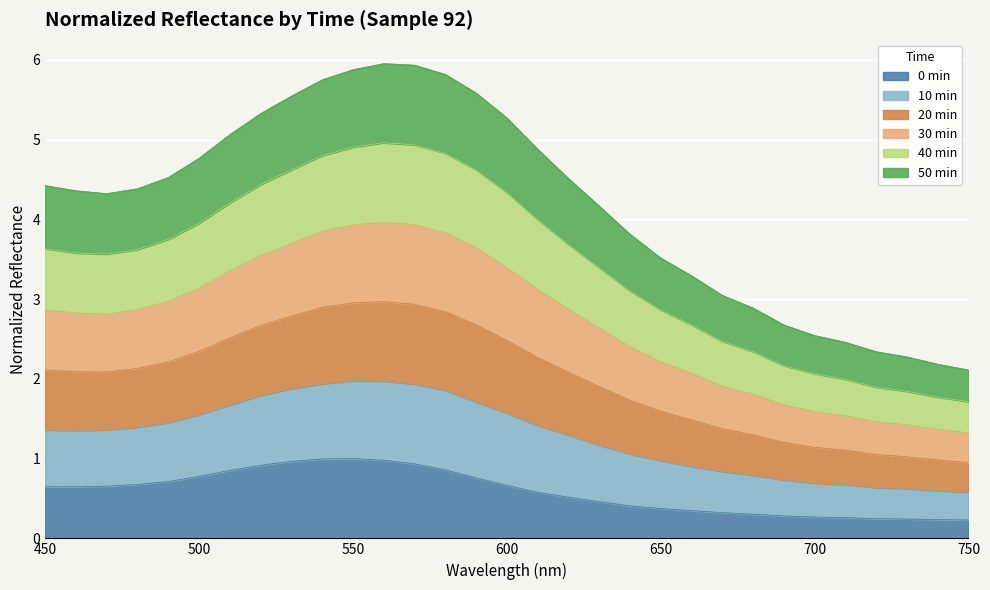

Which label corresponds to the smallest value in the chart?

750